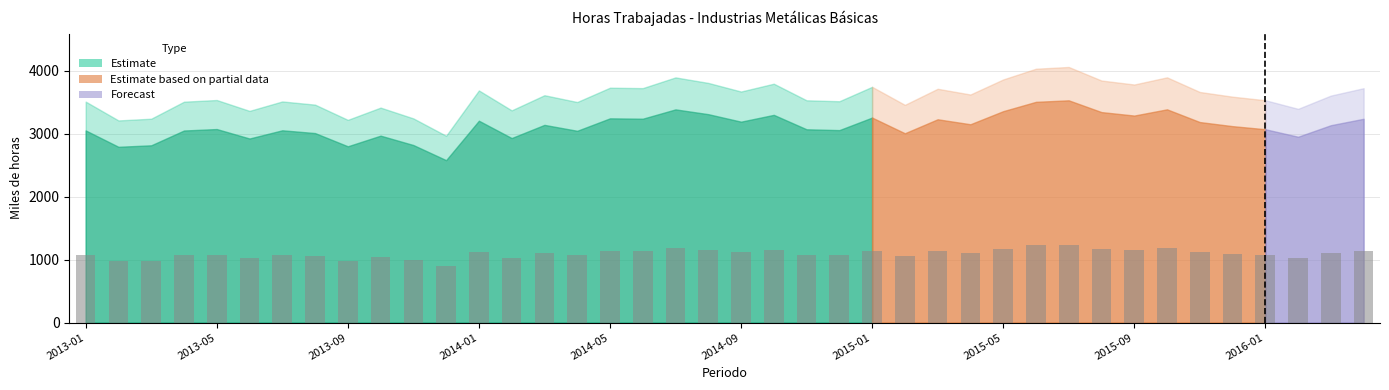

Does the chart contain stacked bars?

No